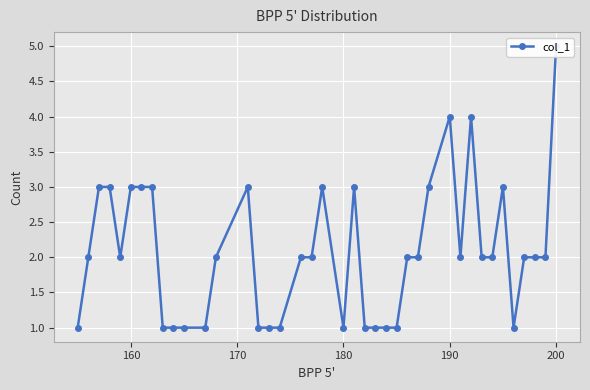

The value at 38 is 4. True or false?

False